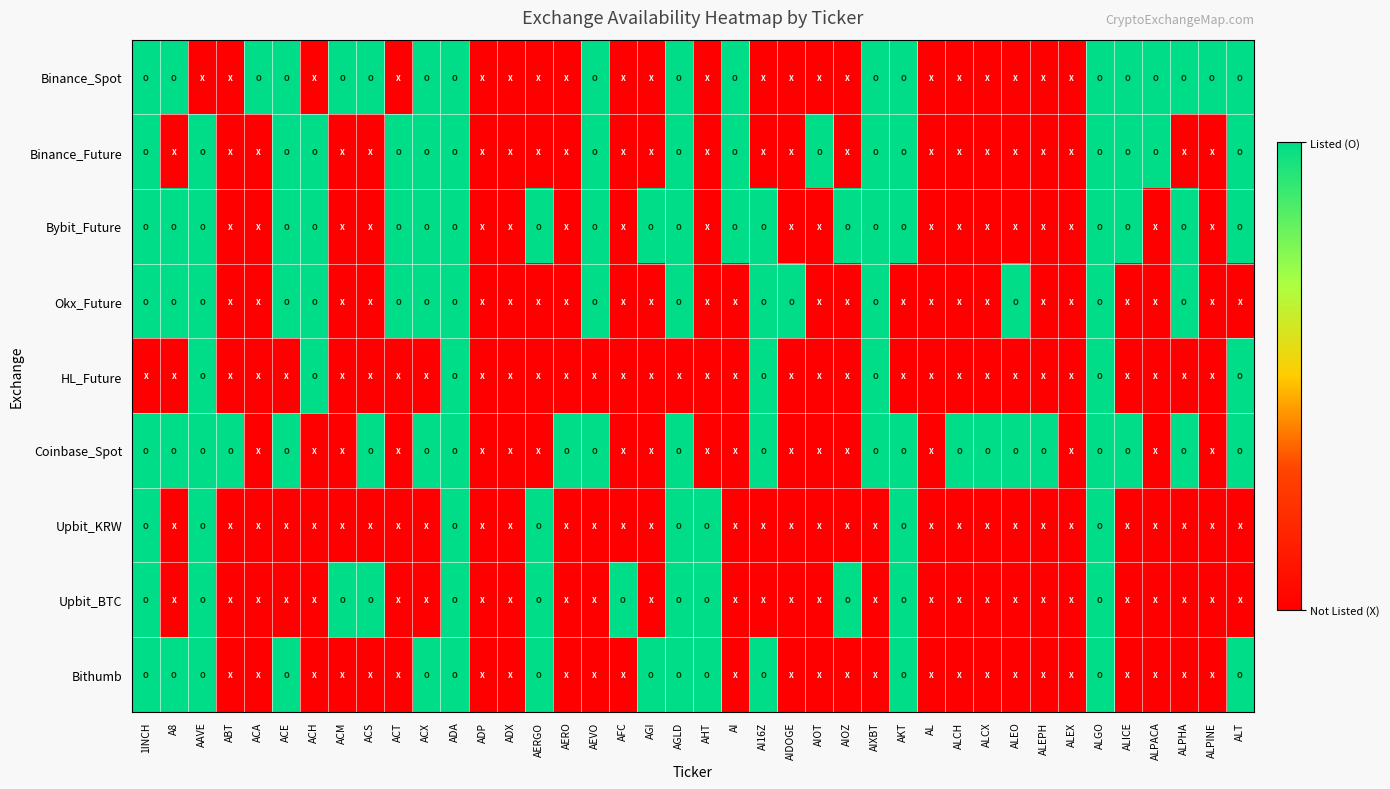

Reading right to left, list all the values displayed in this chart.

Binance_Spot: ALT=1	ALPINE=1	ALPHA=1	ALPACA=1	ALICE=1	ALGO=1	ALEX=0	ALEPH=0	ALEO=0	ALCX=0	ALCH=0	AL=0	AKT=1	AIXBT=1	AIOZ=0	AIOT=0	AIDOGE=0	AI16Z=0	AI=1	AHT=0	AGLD=1	AGI=0	AFC=0	AEVO=1	AERO=0	AERGO=0	ADX=0	ADP=0	ADA=1	ACX=1	ACT=0	ACS=1	ACM=1	ACH=0	ACE=1	ACA=1	ABT=0	AAVE=0	A8=1	1INCH=1
Binance_Future: ALT=1	ALPINE=0	ALPHA=0	ALPACA=1	ALICE=1	ALGO=1	ALEX=0	ALEPH=0	ALEO=0	ALCX=0	ALCH=0	AL=0	AKT=1	AIXBT=1	AIOZ=0	AIOT=1	AIDOGE=0	AI16Z=0	AI=1	AHT=0	AGLD=1	AGI=0	AFC=0	AEVO=1	AERO=0	AERGO=0	ADX=0	ADP=0	ADA=1	ACX=1	ACT=1	ACS=0	ACM=0	ACH=1	ACE=1	ACA=0	ABT=0	AAVE=1	A8=0	1INCH=1
Bybit_Future: ALT=1	ALPINE=0	ALPHA=1	ALPACA=0	ALICE=1	ALGO=1	ALEX=0	ALEPH=0	ALEO=0	ALCX=0	ALCH=0	AL=0	AKT=1	AIXBT=1	AIOZ=1	AIOT=0	AIDOGE=0	AI16Z=1	AI=1	AHT=0	AGLD=1	AGI=1	AFC=0	AEVO=1	AERO=0	AERGO=1	ADX=0	ADP=0	ADA=1	ACX=1	ACT=1	ACS=0	ACM=0	ACH=1	ACE=1	ACA=0	ABT=0	AAVE=1	A8=1	1INCH=1
Okx_Future: ALT=0	ALPINE=0	ALPHA=1	ALPACA=0	ALICE=0	ALGO=1	ALEX=0	ALEPH=0	ALEO=1	ALCX=0	ALCH=0	AL=0	AKT=0	AIXBT=1	AIOZ=0	AIOT=0	AIDOGE=1	AI16Z=1	AI=0	AHT=0	AGLD=1	AGI=0	AFC=0	AEVO=1	AERO=0	AERGO=0	ADX=0	ADP=0	ADA=1	ACX=1	ACT=1	ACS=0	ACM=0	ACH=1	ACE=1	ACA=0	ABT=0	AAVE=1	A8=1	1INCH=1
HL_Future: ALT=1	ALPINE=0	ALPHA=0	ALPACA=0	ALICE=0	ALGO=1	ALEX=0	ALEPH=0	ALEO=0	ALCX=0	ALCH=0	AL=0	AKT=0	AIXBT=1	AIOZ=0	AIOT=0	AIDOGE=0	AI16Z=1	AI=0	AHT=0	AGLD=0	AGI=0	AFC=0	AEVO=0	AERO=0	AERGO=0	ADX=0	ADP=0	ADA=1	ACX=0	ACT=0	ACS=0	ACM=0	ACH=1	ACE=0	ACA=0	ABT=0	AAVE=1	A8=0	1INCH=0
Coinbase_Spot: ALT=1	ALPINE=0	ALPHA=1	ALPACA=0	ALICE=1	ALGO=1	ALEX=0	ALEPH=1	ALEO=1	ALCX=1	ALCH=1	AL=0	AKT=1	AIXBT=1	AIOZ=0	AIOT=0	AIDOGE=0	AI16Z=1	AI=0	AHT=0	AGLD=1	AGI=0	AFC=0	AEVO=1	AERO=1	AERGO=0	ADX=0	ADP=0	ADA=1	ACX=1	ACT=0	ACS=1	ACM=0	ACH=0	ACE=1	ACA=0	ABT=1	AAVE=1	A8=1	1INCH=1
Upbit_KRW: ALT=0	ALPINE=0	ALPHA=0	ALPACA=0	ALICE=0	ALGO=1	ALEX=0	ALEPH=0	ALEO=0	ALCX=0	ALCH=0	AL=0	AKT=1	AIXBT=0	AIOZ=0	AIOT=0	AIDOGE=0	AI16Z=0	AI=0	AHT=1	AGLD=1	AGI=0	AFC=0	AEVO=0	AERO=0	AERGO=1	ADX=0	ADP=0	ADA=1	ACX=0	ACT=0	ACS=0	ACM=0	ACH=0	ACE=0	ACA=0	ABT=0	AAVE=1	A8=0	1INCH=1
Upbit_BTC: ALT=0	ALPINE=0	ALPHA=0	ALPACA=0	ALICE=0	ALGO=1	ALEX=0	ALEPH=0	ALEO=0	ALCX=0	ALCH=0	AL=0	AKT=1	AIXBT=0	AIOZ=1	AIOT=0	AIDOGE=0	AI16Z=0	AI=0	AHT=1	AGLD=1	AGI=0	AFC=1	AEVO=0	AERO=0	AERGO=1	ADX=0	ADP=0	ADA=1	ACX=0	ACT=0	ACS=1	ACM=1	ACH=0	ACE=0	ACA=0	ABT=0	AAVE=1	A8=0	1INCH=1
Bithumb: ALT=1	ALPINE=0	ALPHA=0	ALPACA=0	ALICE=0	ALGO=1	ALEX=0	ALEPH=0	ALEO=0	ALCX=0	ALCH=0	AL=0	AKT=1	AIXBT=0	AIOZ=0	AIOT=0	AIDOGE=0	AI16Z=1	AI=0	AHT=1	AGLD=1	AGI=1	AFC=0	AEVO=0	AERO=0	AERGO=1	ADX=0	ADP=0	ADA=1	ACX=1	ACT=0	ACS=0	ACM=0	ACH=0	ACE=1	ACA=0	ABT=0	AAVE=1	A8=1	1INCH=1